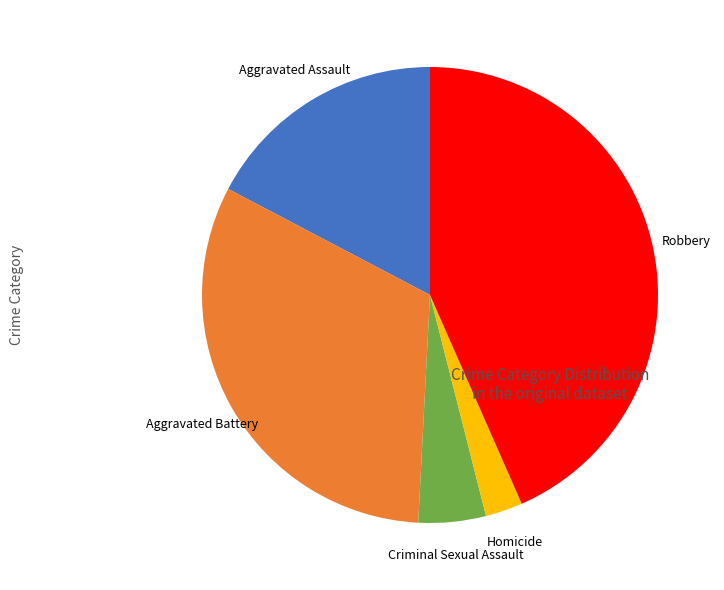

Does Aggravated Assault represent more than half of the total?

No